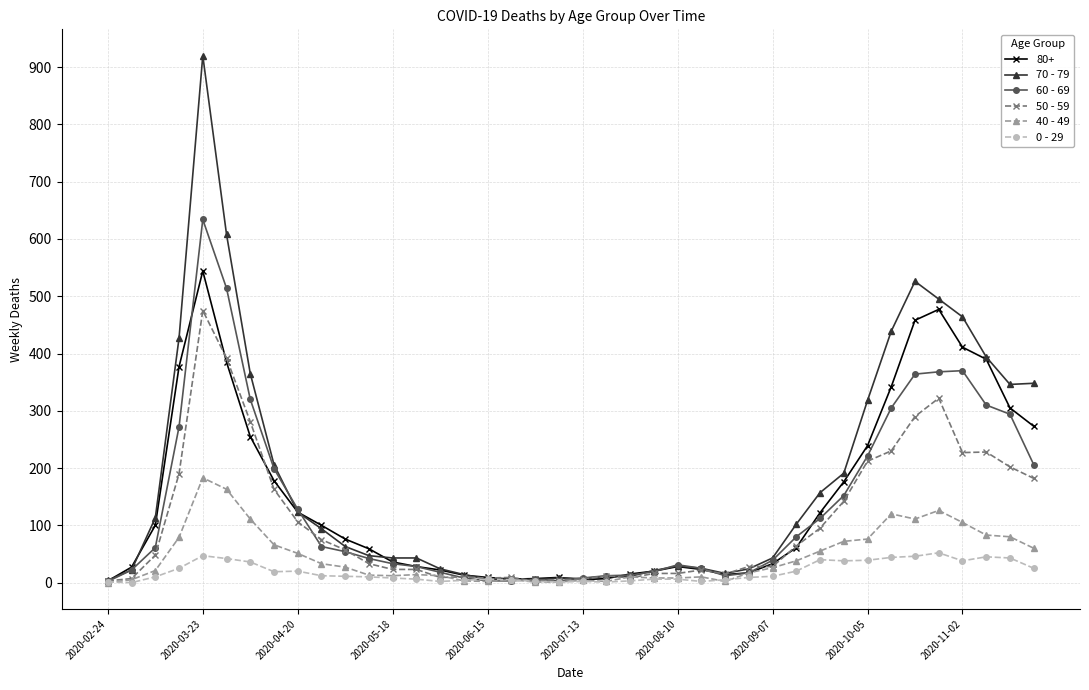

What is the maximum value shown in the chart?

920